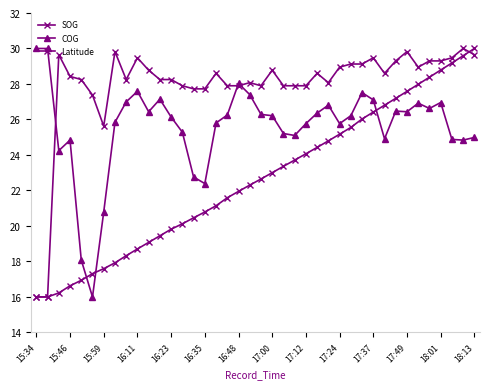

How many series are shown in this chart?

3